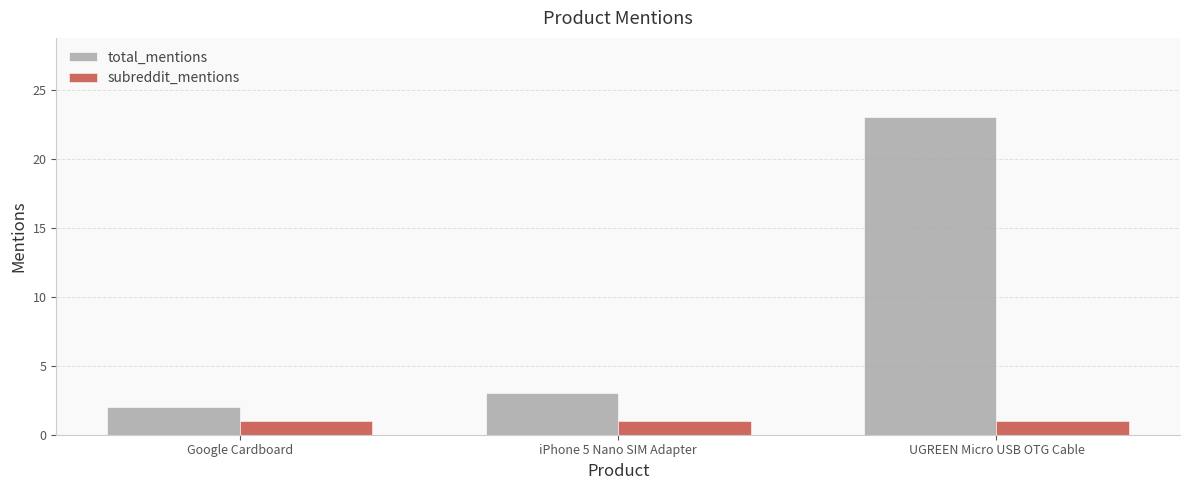

What are all the series names shown in the legend?

total_mentions, subreddit_mentions